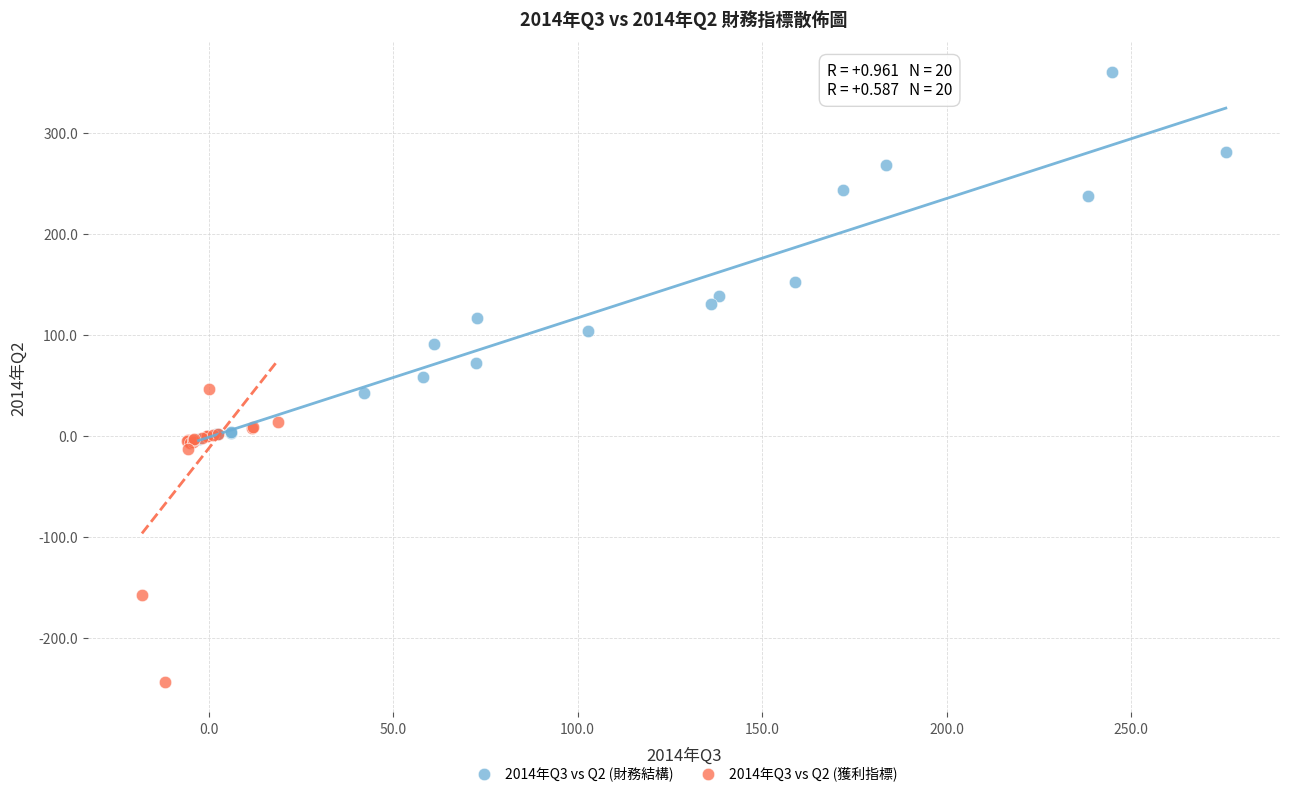

Which series reaches the maximum Y coordinate?

2014年Q3 vs Q2 (財務結構)